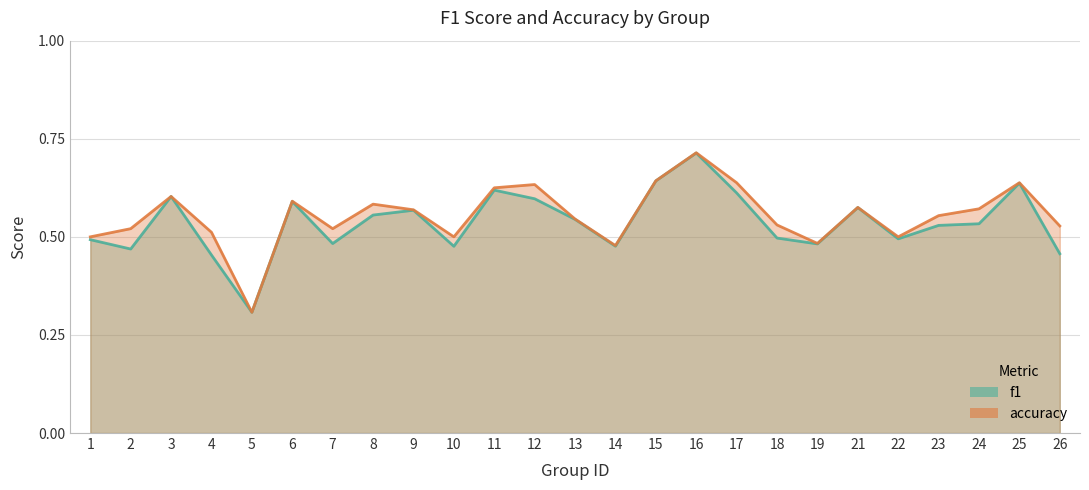

Reading left to right, what are all the values shown in this chart?

f1: 1=0.5	2=0.5	3=0.6	4=0.5	5=0.3	6=0.6	7=0.5	8=0.6	9=0.6	10=0.5	11=0.6	12=0.6	13=0.5	14=0.5	15=0.6	16=0.7	17=0.6	18=0.5	19=0.5	21=0.6	22=0.5	23=0.5	24=0.5	25=0.6	26=0.5
accuracy: 1=0.5	2=0.5	3=0.6	4=0.5	5=0.3	6=0.6	7=0.5	8=0.6	9=0.6	10=0.5	11=0.6	12=0.6	13=0.5	14=0.5	15=0.6	16=0.7	17=0.6	18=0.5	19=0.5	21=0.6	22=0.5	23=0.6	24=0.6	25=0.6	26=0.5